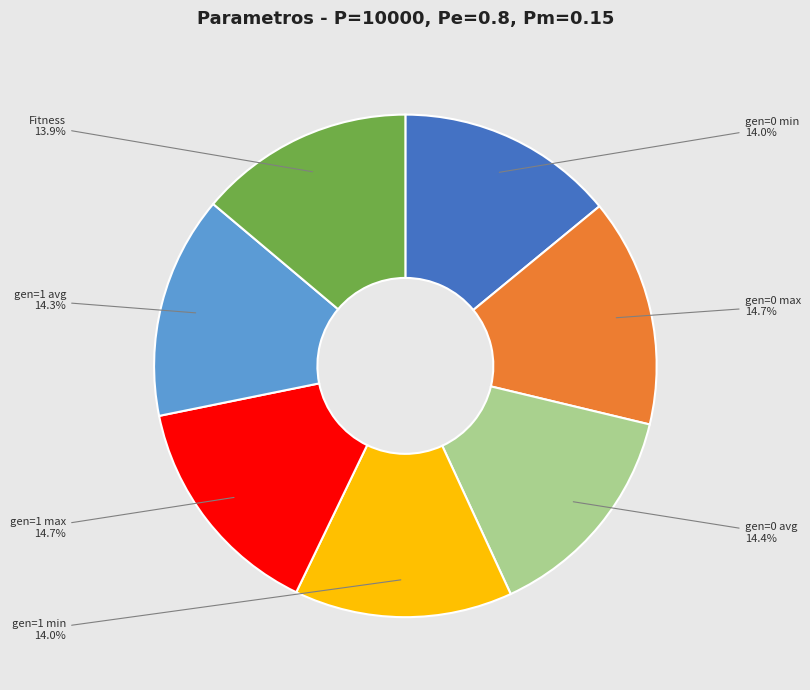

Is there a majority slice in this chart?

No